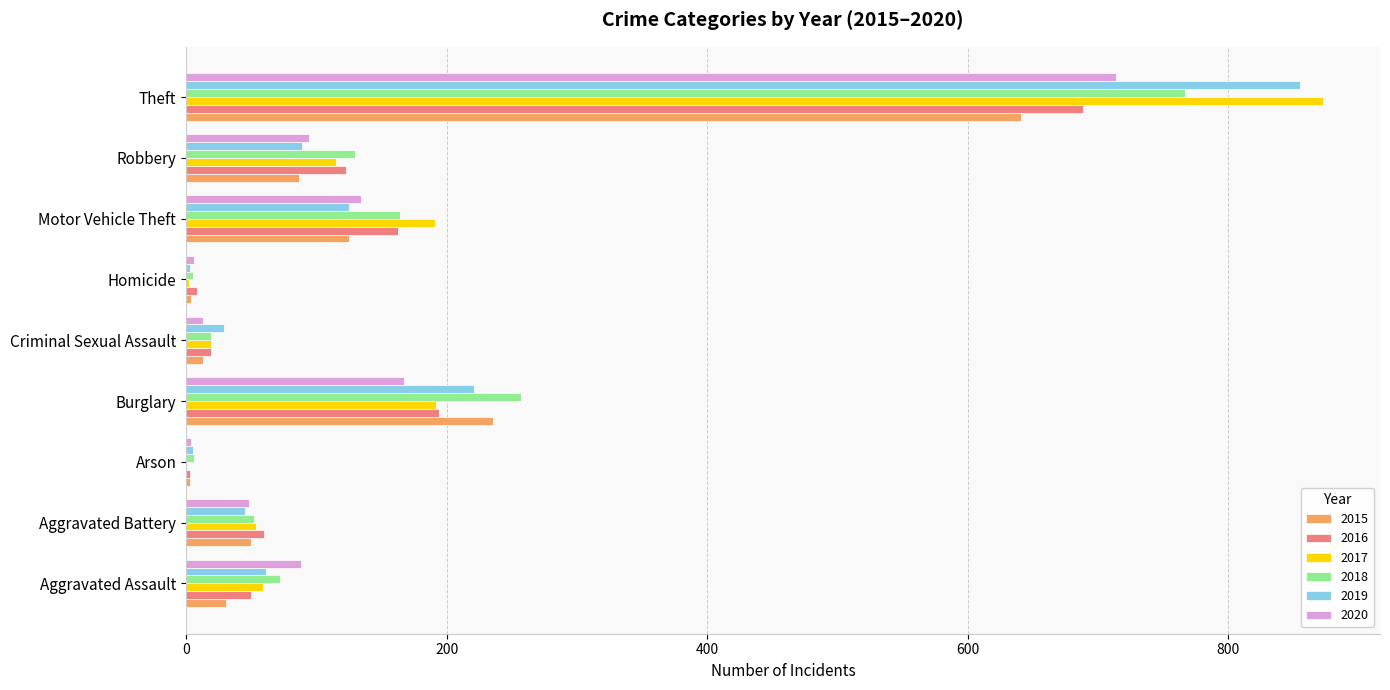

Count the number of data series in this chart.

6